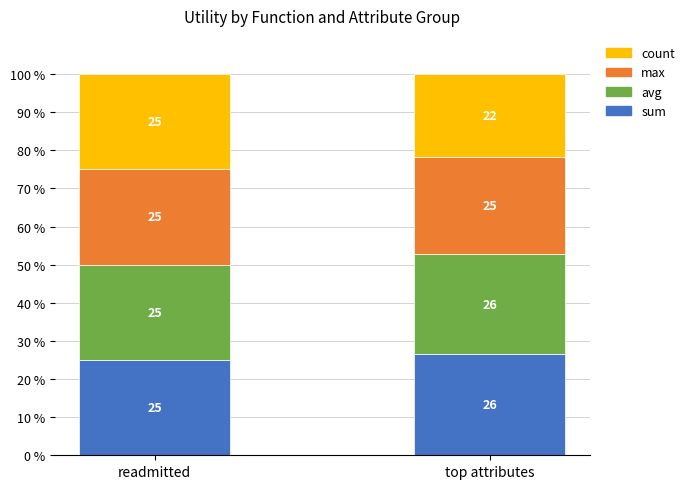

Where does the sum series first go above 26?

top attributes